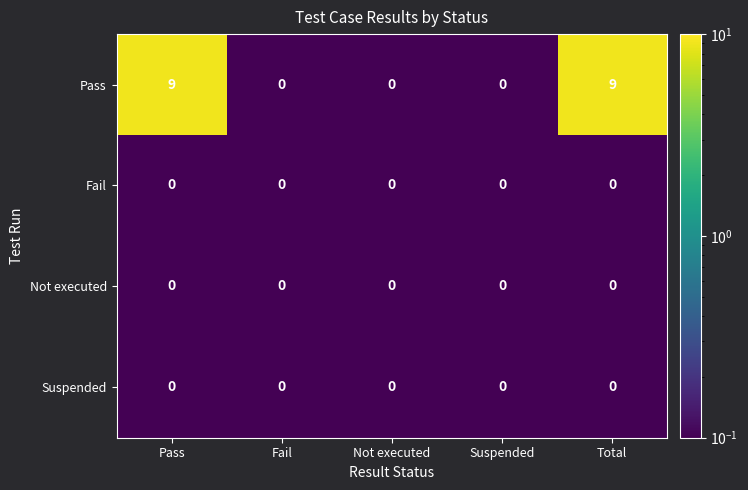

True or false: Fail has a value of 0 at Suspended.

True